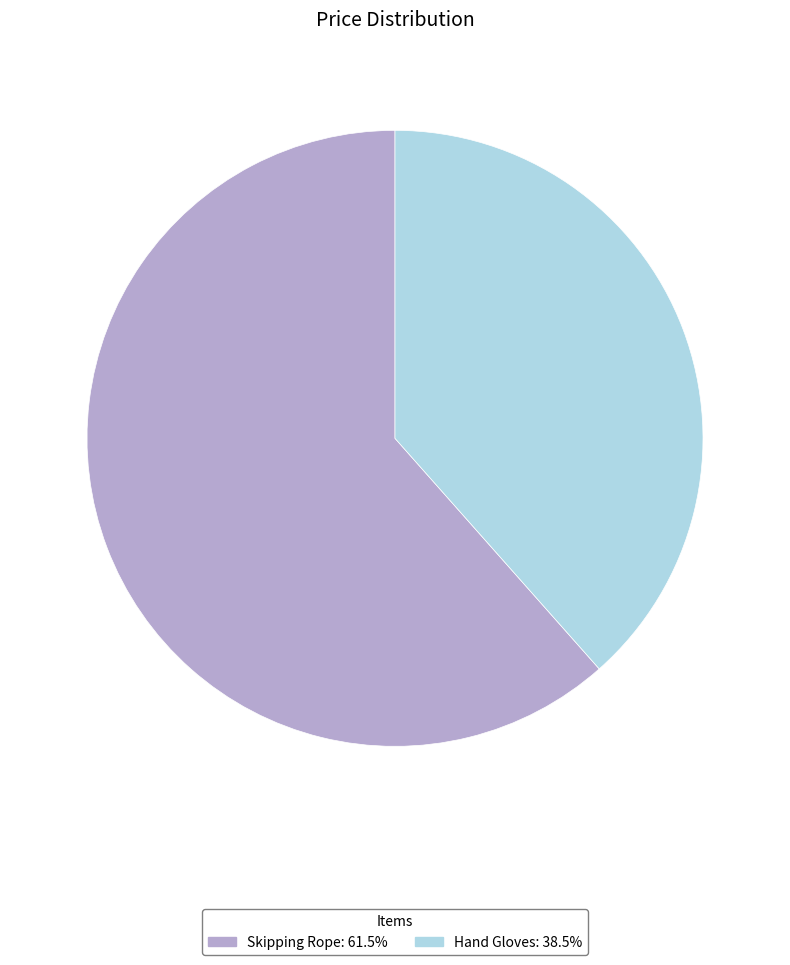

Rank the categories by value from highest to lowest.

Skipping Rope, Hand Gloves